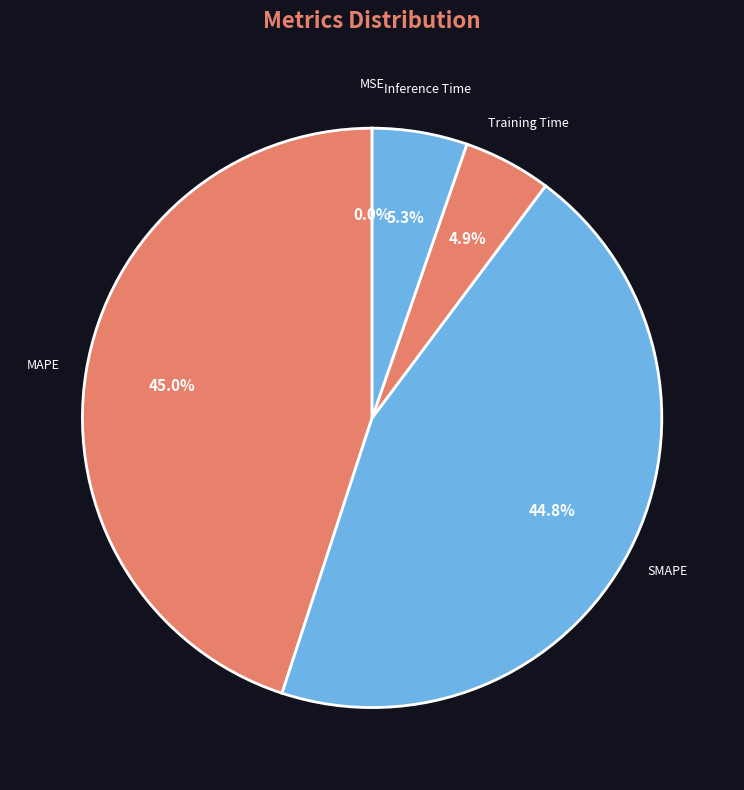

What is the total percentage of Training Time and MAPE?

49.9%